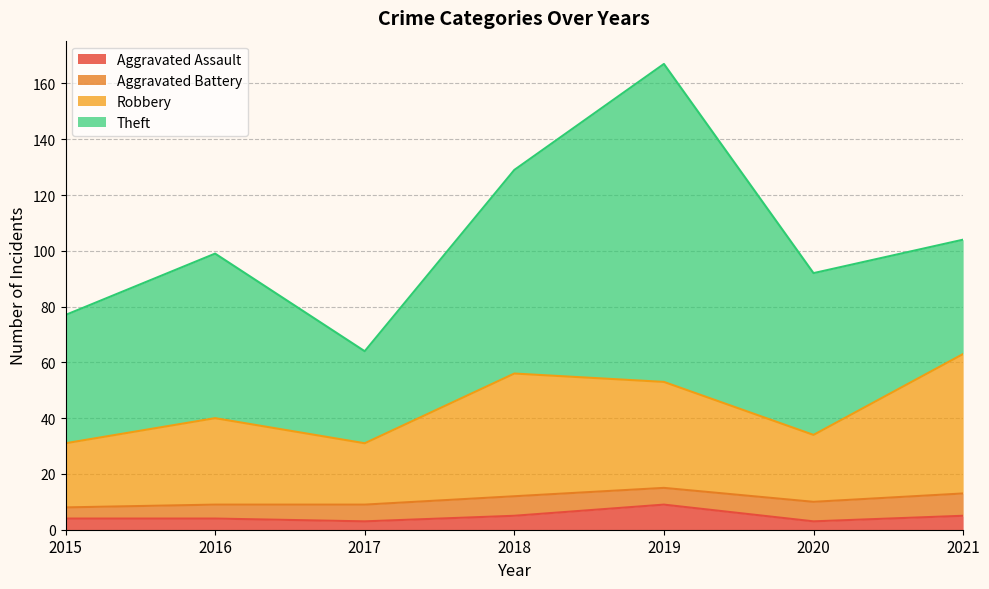

Which category has the highest value in the Aggravated Assault series?

2019